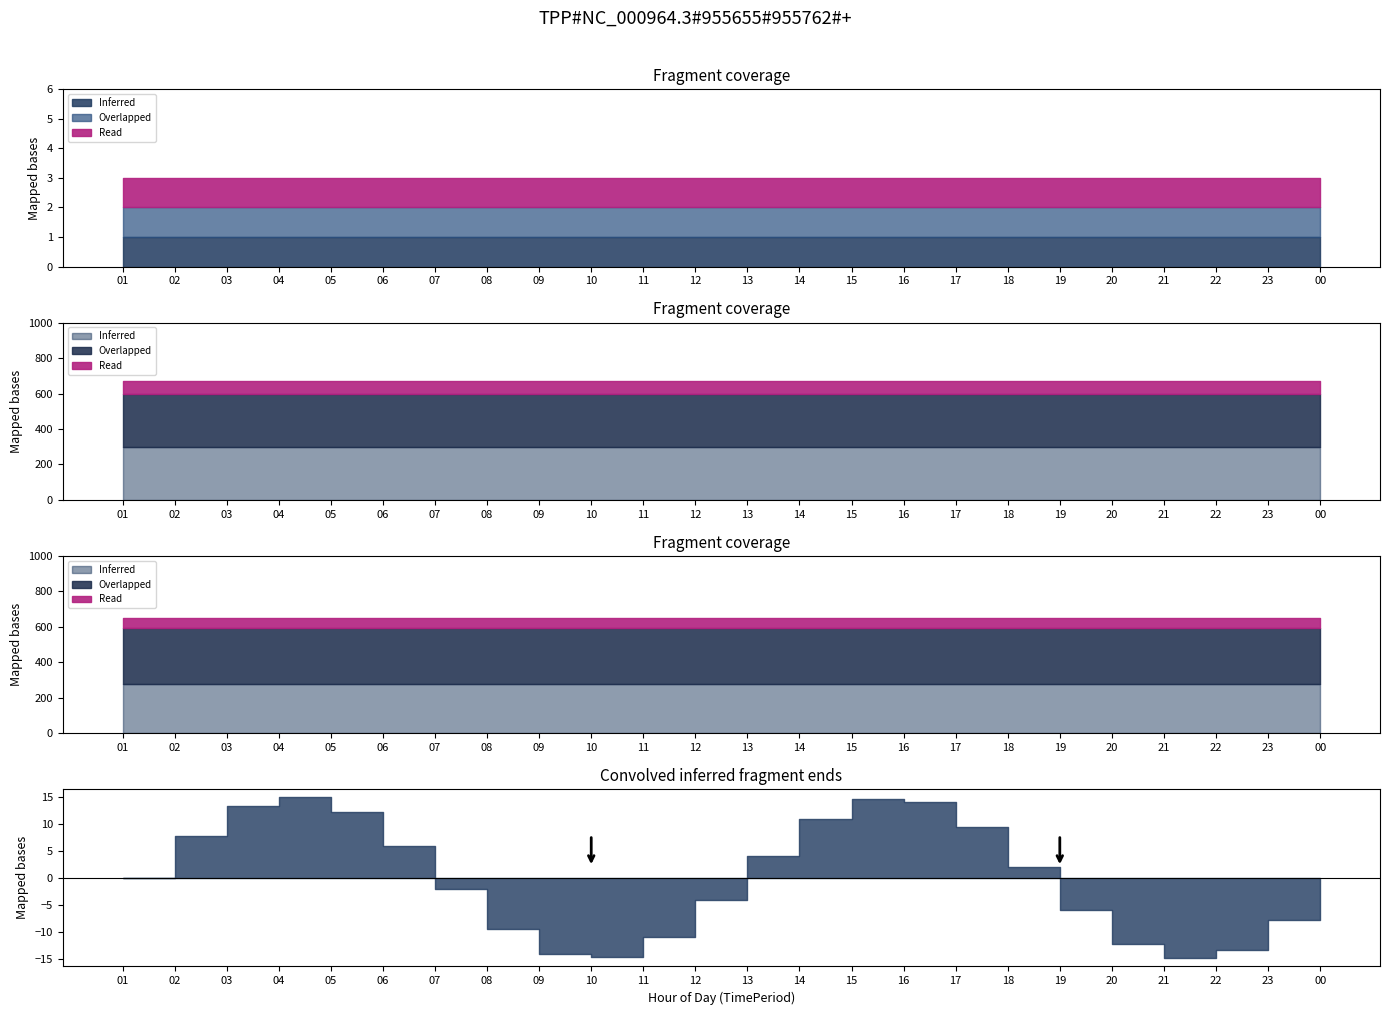

True or false: Clicks and Conversions intersect in this chart.

False